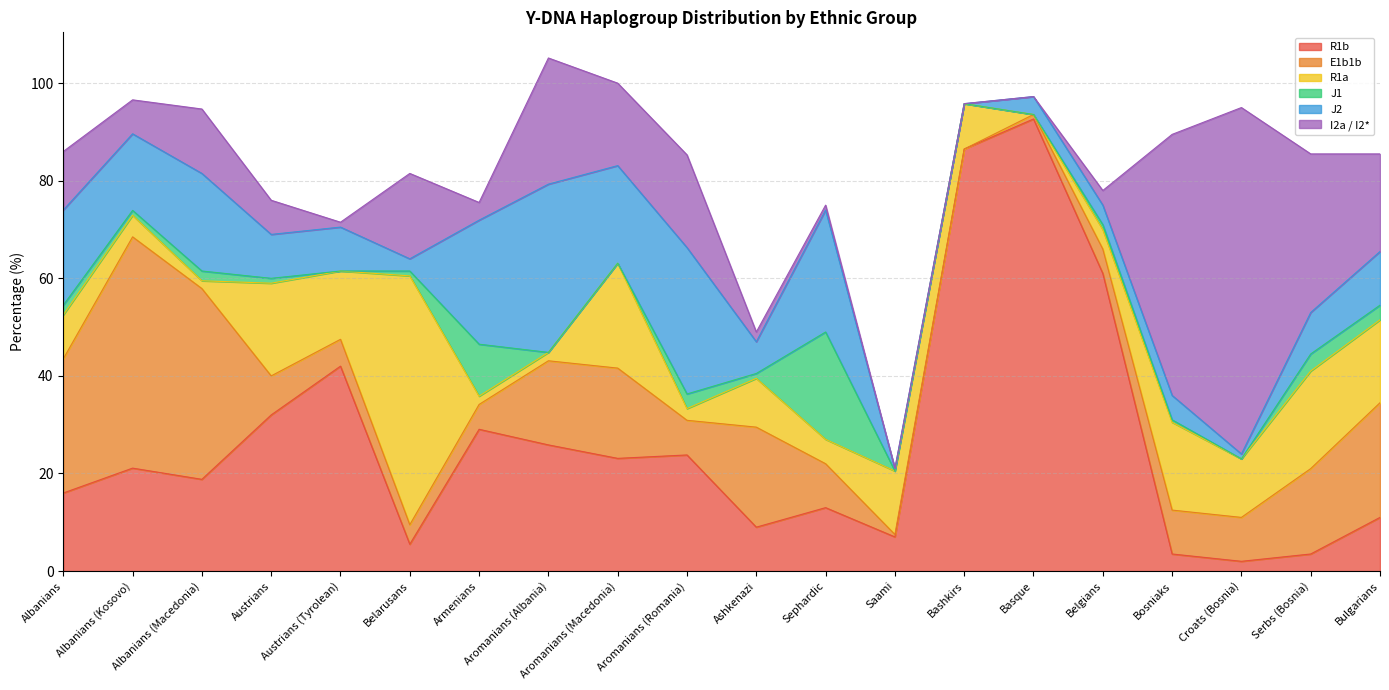

How many distinct data groups are displayed?

6